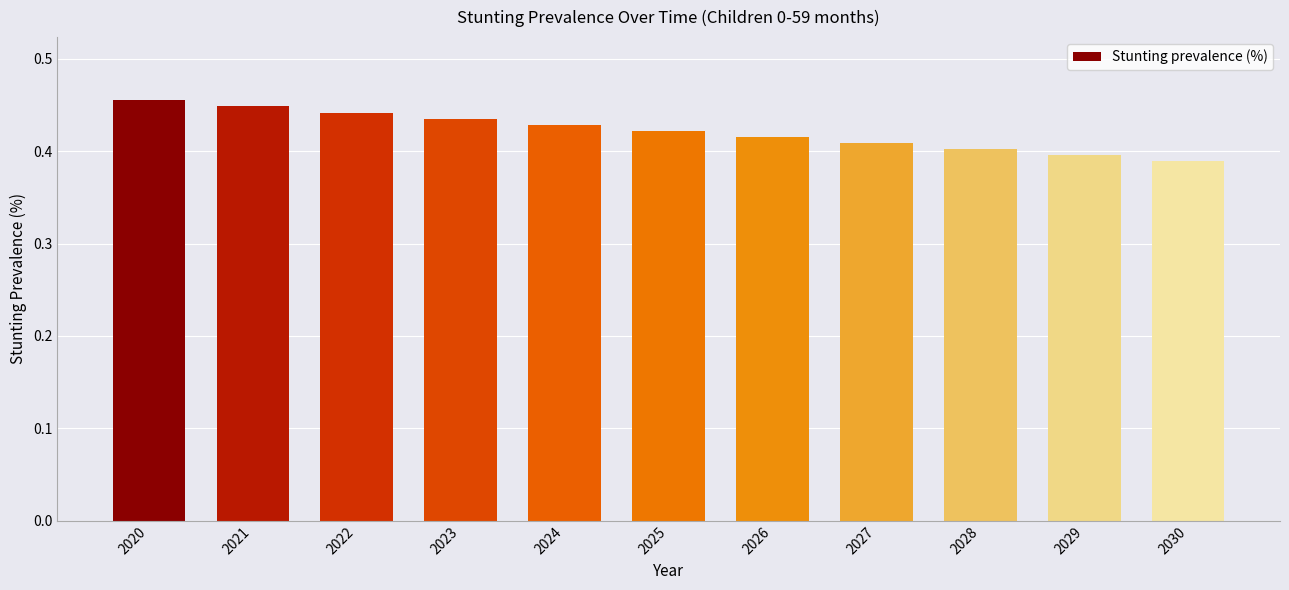

Count the values in the range 0 to 1.

11